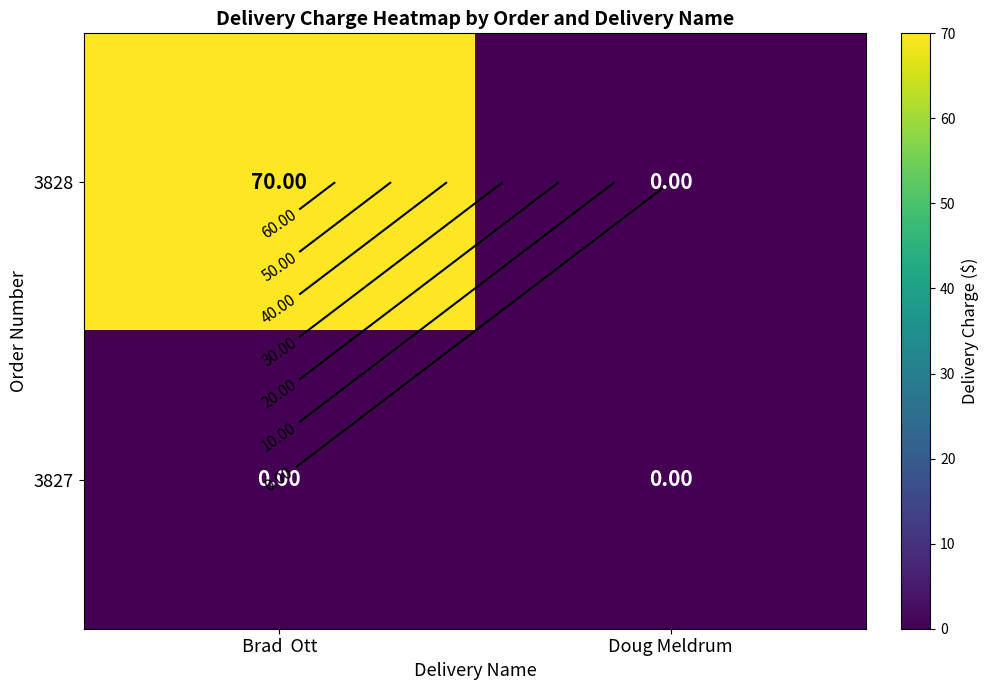

Which category has the lowest value in the 3827 series?

Brad Ott